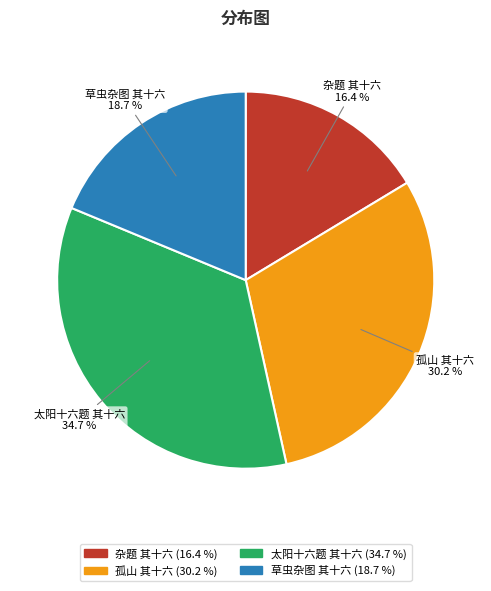

Is there a majority slice in this chart?

No